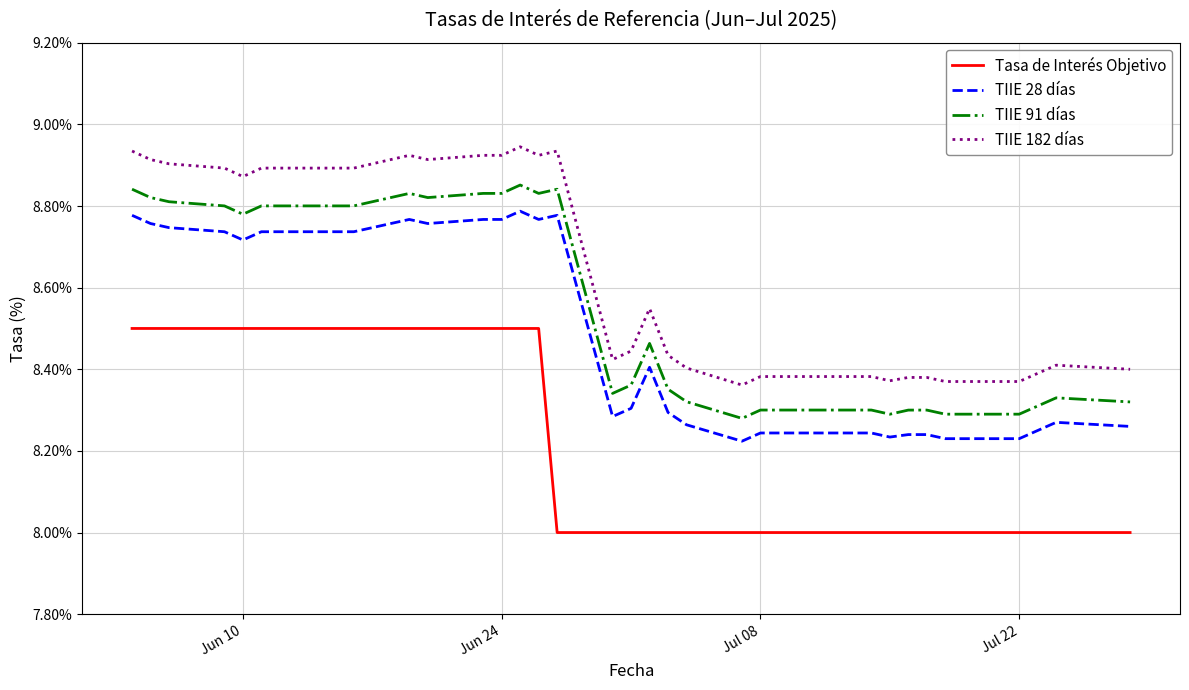

Which series has the largest total across all categories?

TIIE 182 días